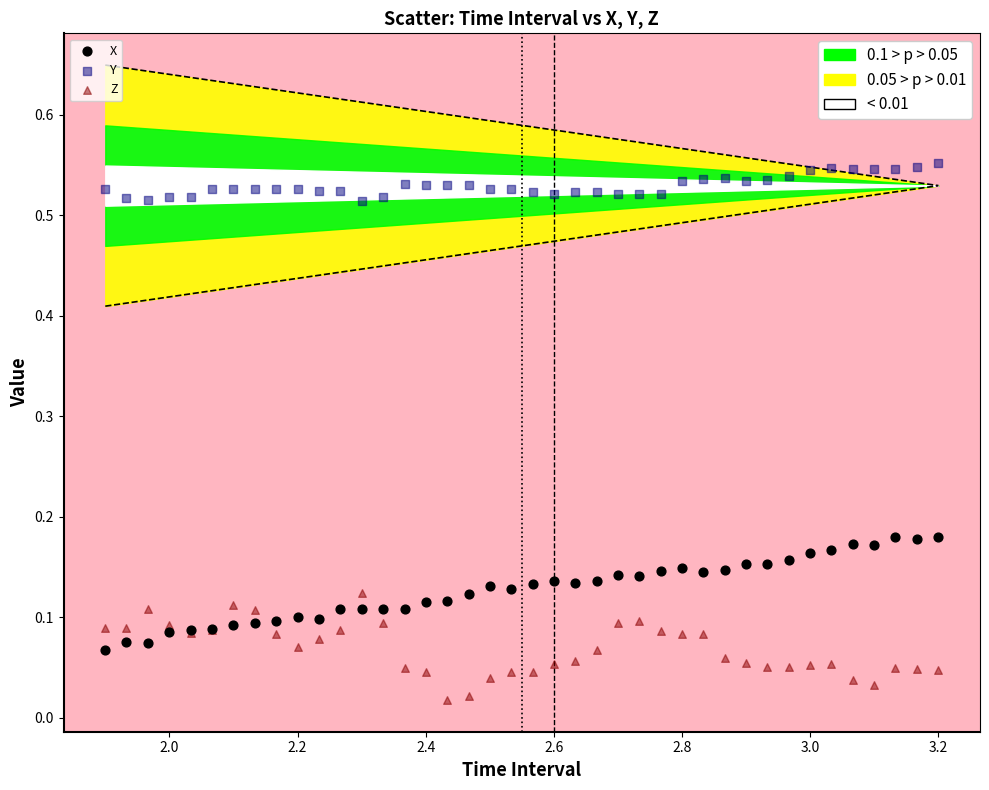

What is the X range (max minus min) for the scatter plot?

1.3